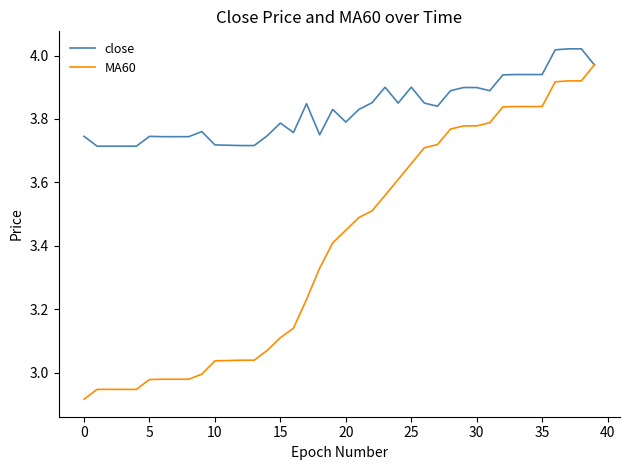

Which series has the widest spread of values?

MA60